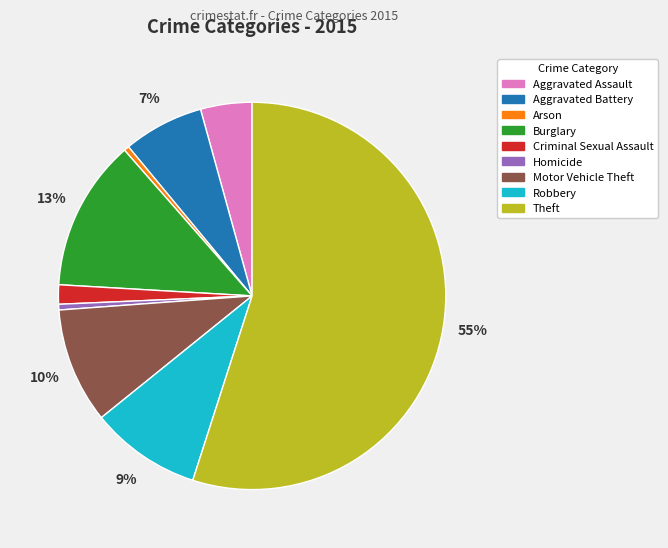

The Homicide slice represents 9% of the pie. True or false?

False